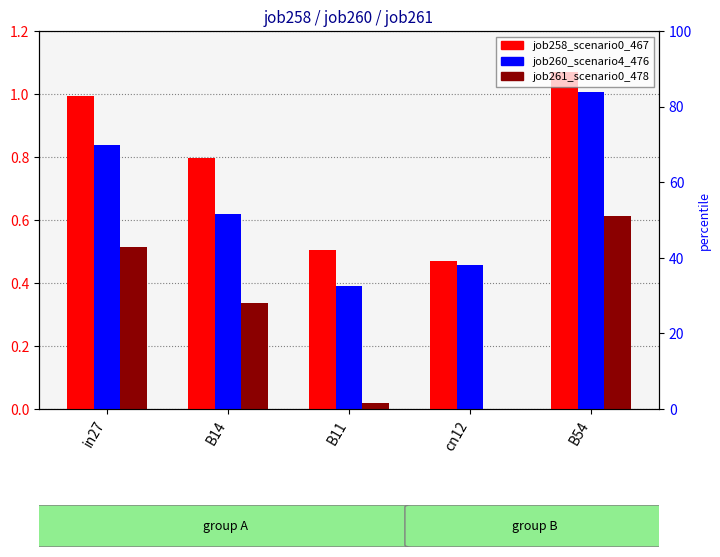

What are all the series names shown in the legend?

job258_scenario0_467, job260_scenario4_476, job261_scenario0_478